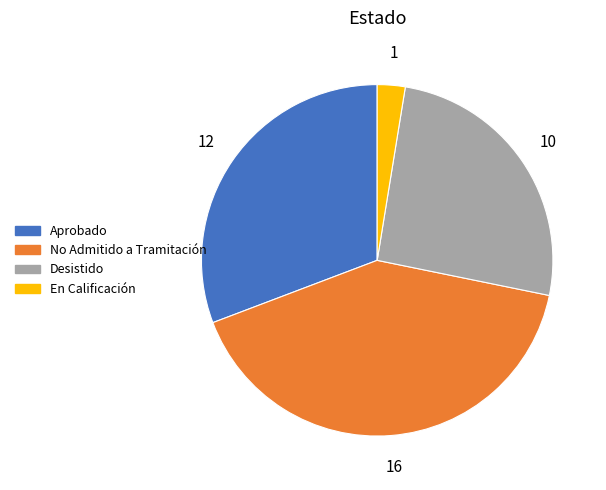

Is there a majority slice in this chart?

No